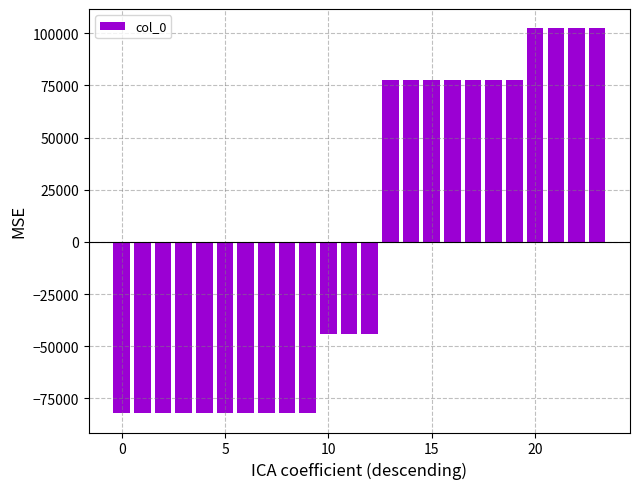

How many bars are there in total?

24